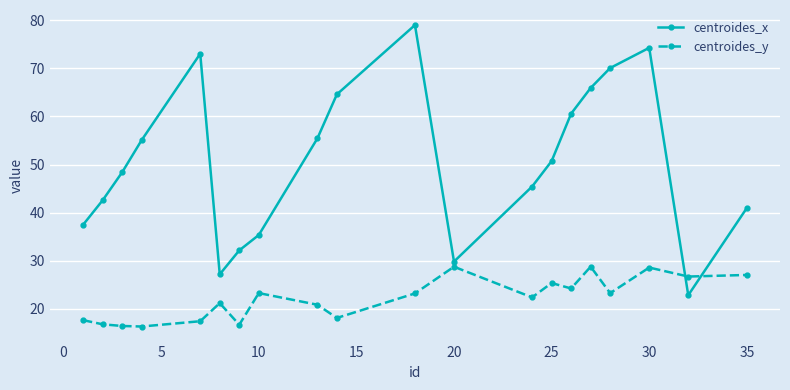

Rank the series by their maximum value, from highest to lowest.

centroides_x, centroides_y